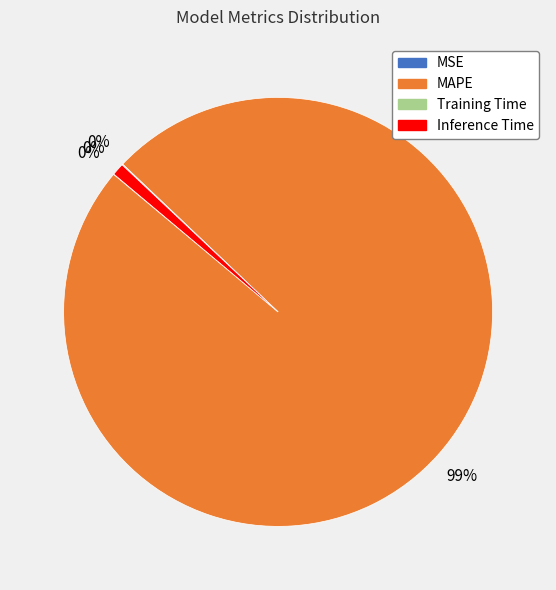

How many segments does this pie chart have?

4